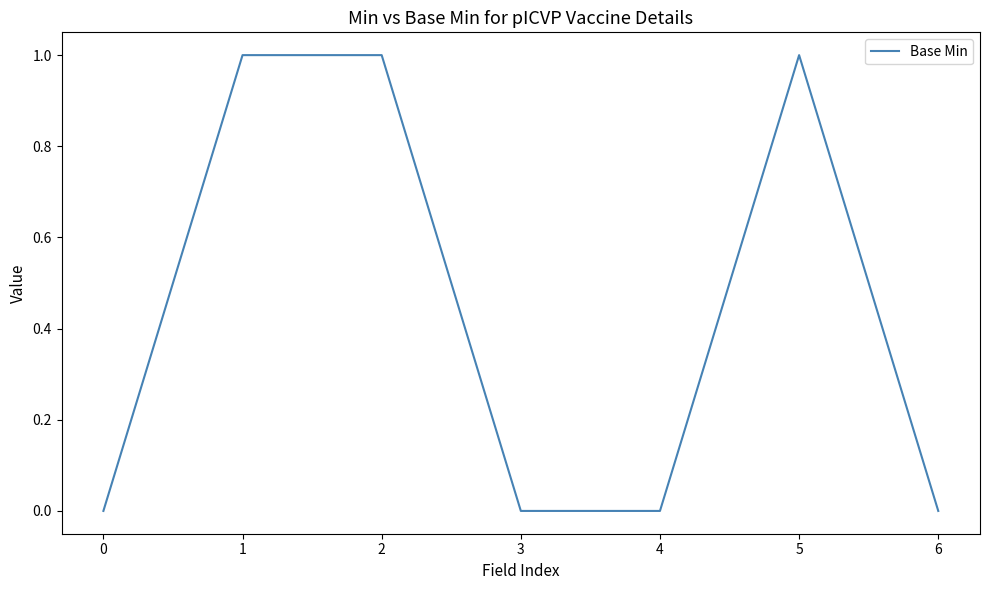

Is it true that the value at 2 is 1?

True